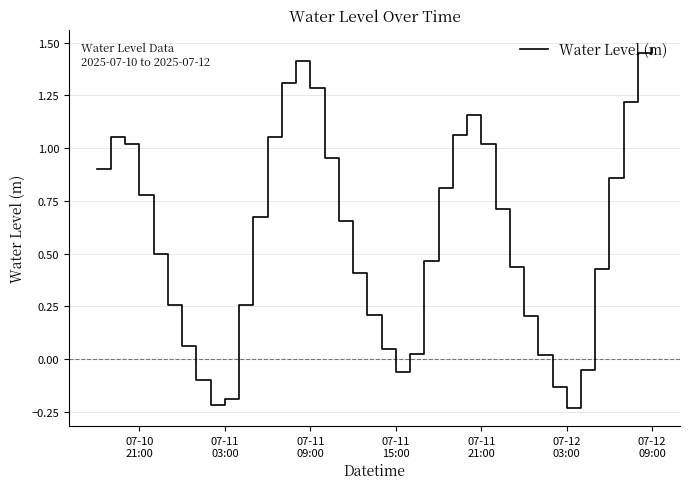

What is the difference between the maximum and minimum values?

1.7